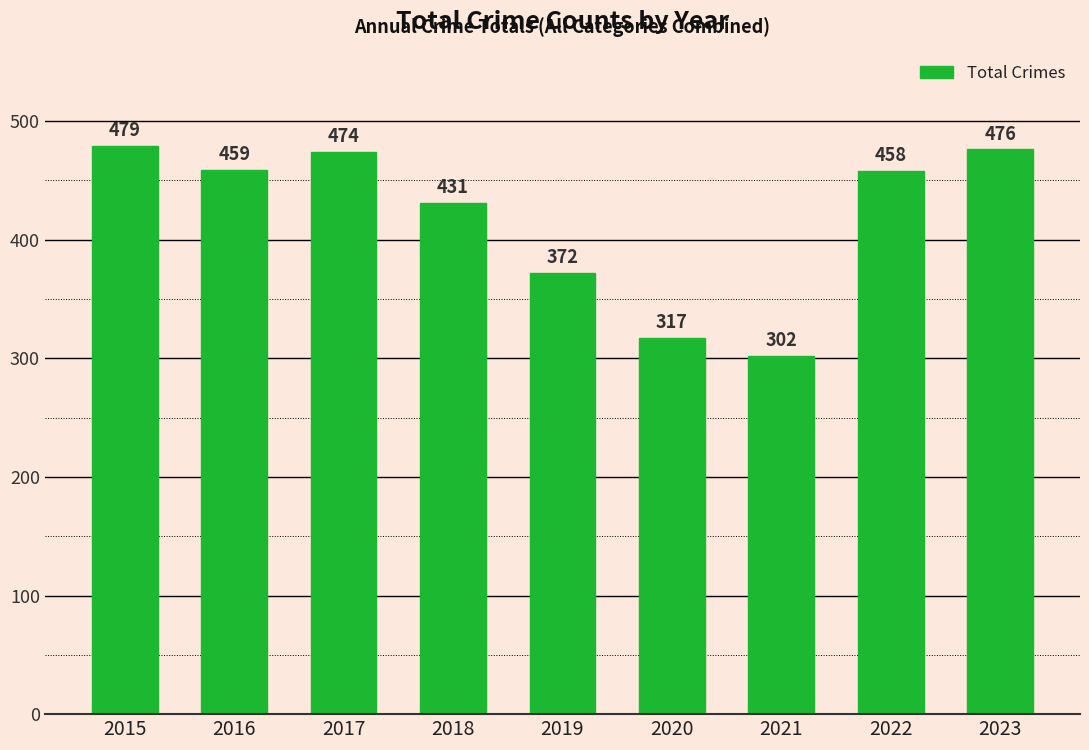

Is it true that the value at 2019 is 510?

False